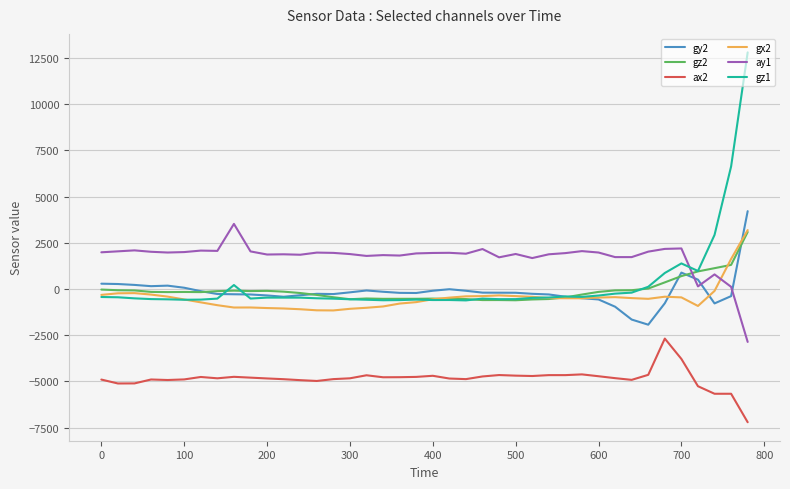

Which series has the largest total across all categories?

ay1